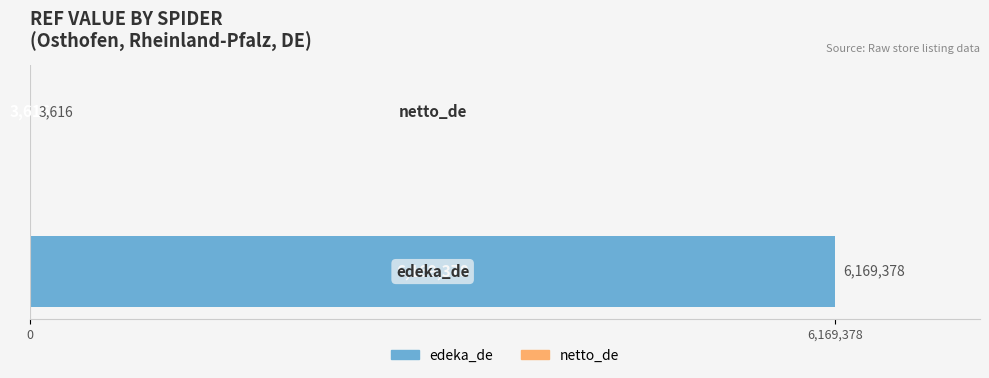

What is the maximum value shown in the chart?

6169378